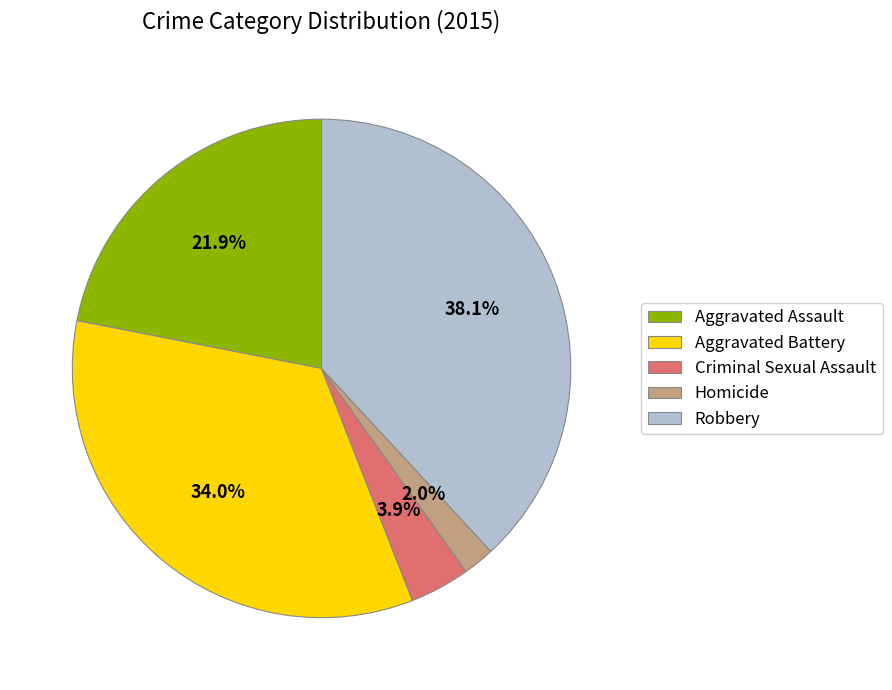

Between Aggravated Battery and Homicide, which is larger?

Aggravated Battery